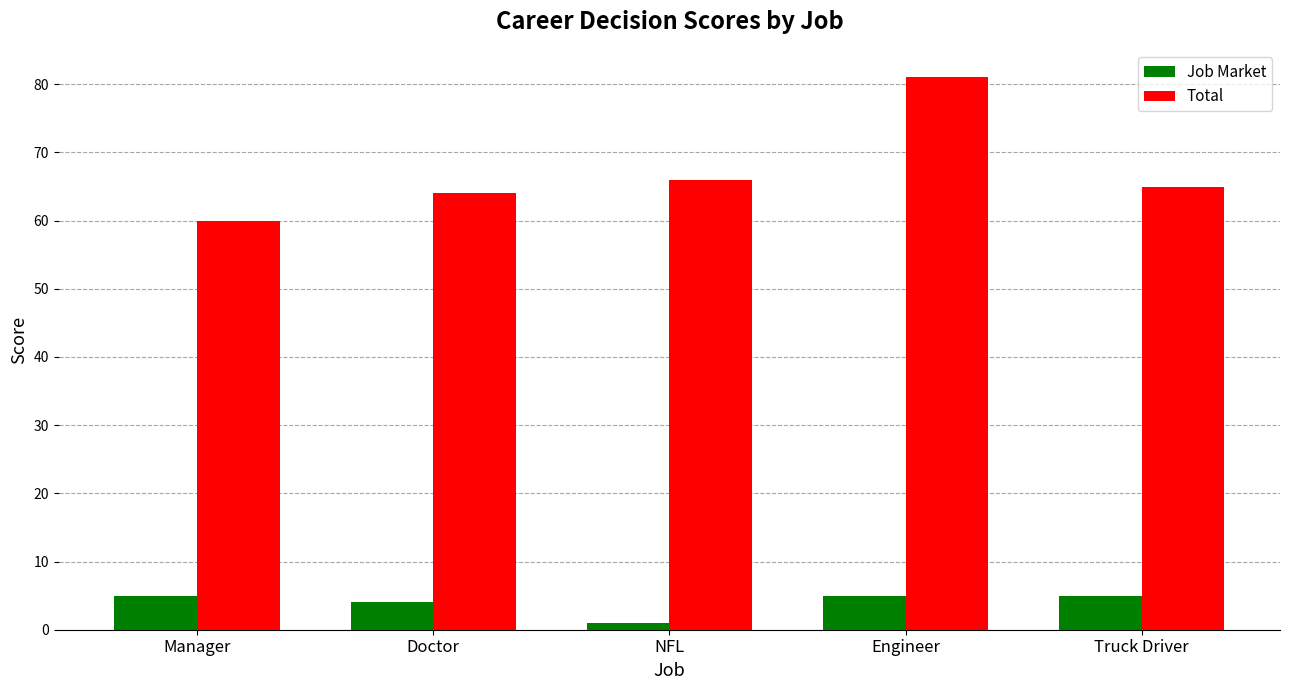

What is the average value of the Job Market series?

4